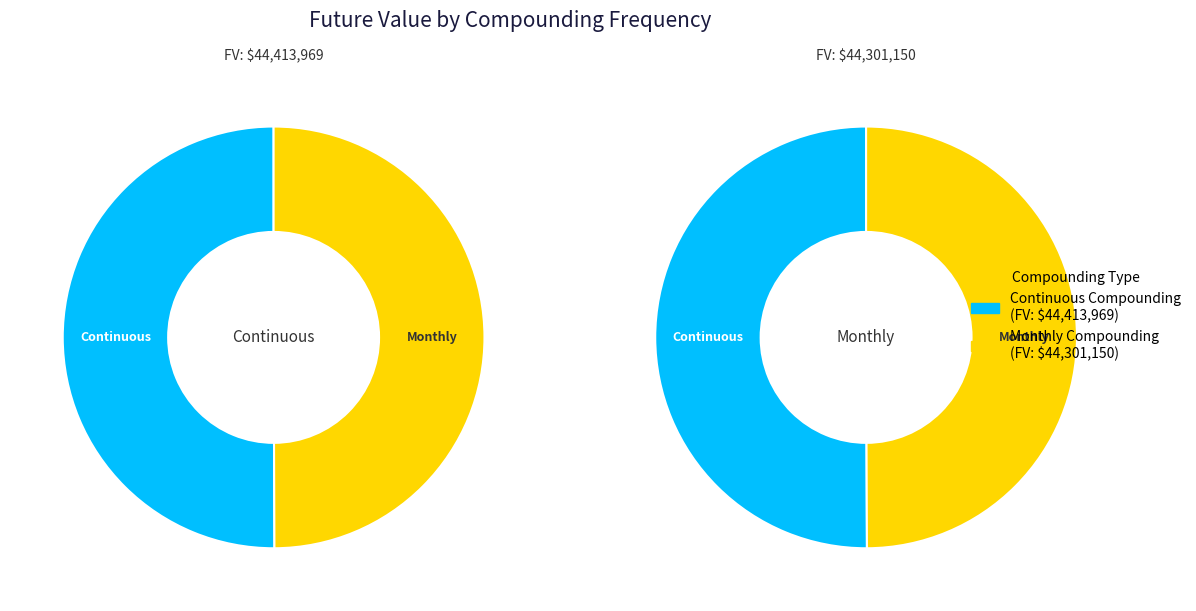

How many segments does this pie chart have?

2